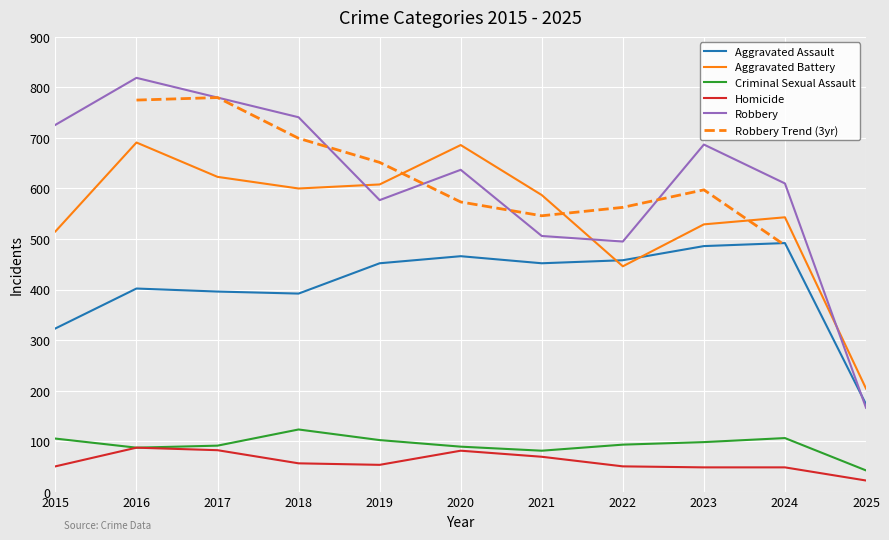

What is the greatest value displayed?

819